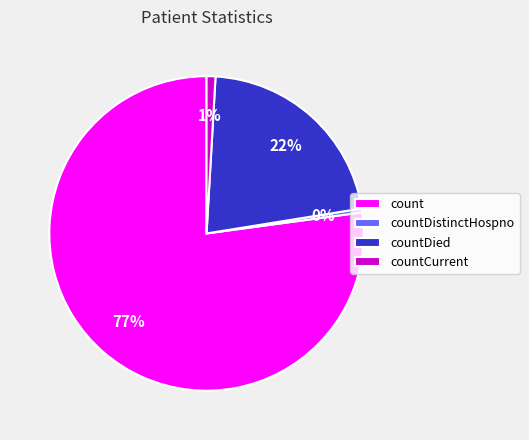

Rank the categories by value from highest to lowest.

count, countDied, countCurrent, countDistinctHospno